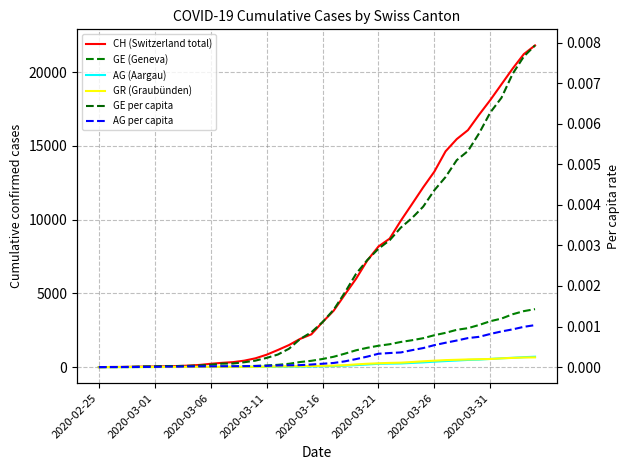

Reading left to right, transcribe all the data shown in this chart.

CH (Switzerland total): 0.0	5.0	9.0	19.0	31.0	38.0	56.0	70.0	100.0	146.0	223.0	287.0	336.0	435.0	595.0	838.0	1156.0	1493.0	1913.0	2219.0	3047.0	3825.0	4917.0	5989.0	7224.0	8173.0	8707.0	9923.0	11048.0	12184.0	13251.0	14624.0	15454.0	16060.0	17110.0	18102.0	19168.0	20235.0	21217.0	21804.0
GE (Geneva): 0.0	1.0	1.0	4.0	8.0	9.0	13.0	13.0	15.0	20.0	29.0	42.0	44.0	59.0	79.0	112.0	153.0	224.0	343.0	425.0	549.0	701.0	911.0	1139.0	1307.0	1445.0	1549.0	1703.0	1820.0	1959.0	2160.0	2321.0	2527.0	2638.0	2855.0	3109.0	3289.0	3582.0	3793.0	3928.0
AG (Aargau): 0.0	1.0	1.0	1.0	3.0	4.0	7.0	7.0	10.0	11.0	12.0	14.0	14.0	15.0	18.0	20.0	27.0	30.0	33.0	43.0	56.0	69.0	96.0	134.0	175.0	223.0	235.0	245.0	283.0	318.0	367.0	407.0	444.0	485.0	506.0	554.0	596.0	631.0	673.0	702.0
GR (Graubünden): 0.0	2.0	2.0	6.0	6.0	6.0	9.0	9.0	12.0	14.0	16.0	17.0	18.0	18.0	22.0	31.0	43.0	53.0	56.0	71.0	84.0	101.0	128.0	182.0	226.0	258.0	284.0	300.0	343.0	393.0	433.0	474.0	495.0	519.0	535.0	547.0	592.0	622.0	649.0	657.0
GE per capita: 0.0	0.0	0.0	0.0	0.0	0.0	0.0	0.0	0.0	0.0	0.0	0.0	0.0	0.0	0.0	0.0	0.0	0.0	0.0	0.0	0.0	0.0	0.0	0.0	0.0	0.0	0.0	0.0	0.0	0.0	0.0	0.0	0.0	0.0	0.0	0.0	0.0	0.0	0.0	0.0
AG per capita: 0.0	0.0	0.0	0.0	0.0	0.0	0.0	0.0	0.0	0.0	0.0	0.0	0.0	0.0	0.0	0.0	0.0	0.0	0.0	0.0	0.0	0.0	0.0	0.0	0.0	0.0	0.0	0.0	0.0	0.0	0.0	0.0	0.0	0.0	0.0	0.0	0.0	0.0	0.0	0.0